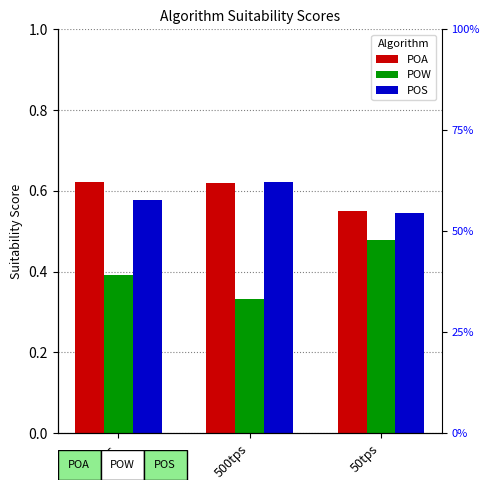

What is the minimum value shown in the chart?

0.3